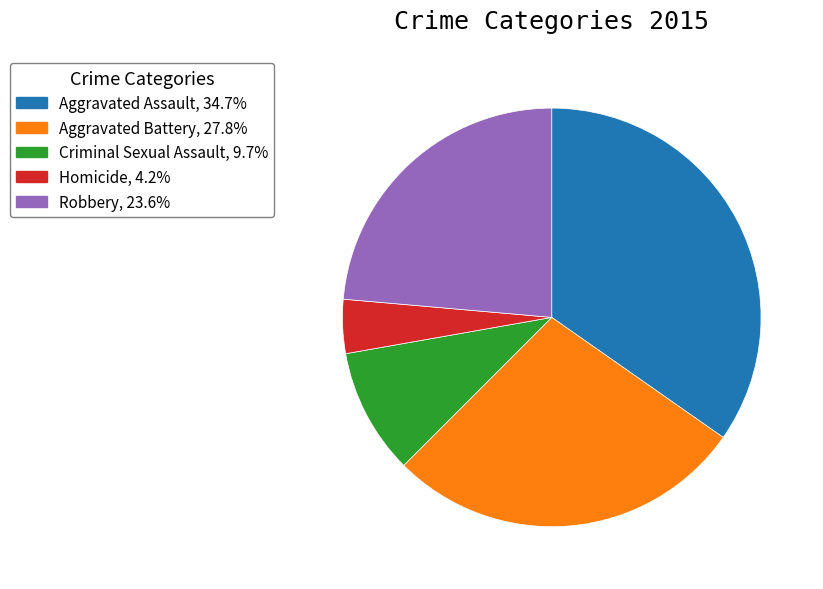

Is the sum of Criminal Sexual Assault and Aggravated Assault greater than half?

No